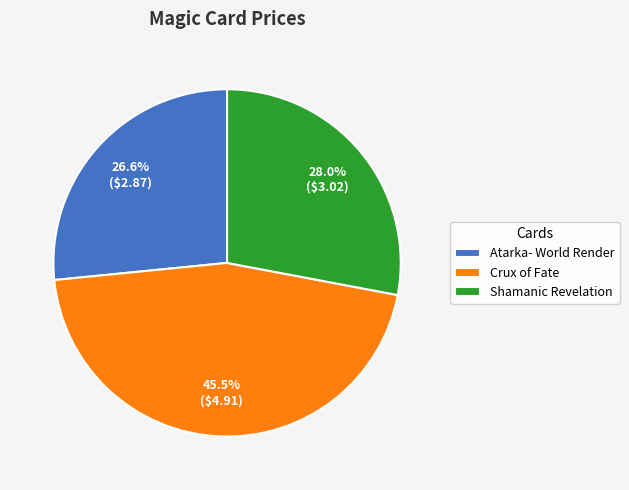

Which category has the biggest portion of the pie?

Crux of Fate